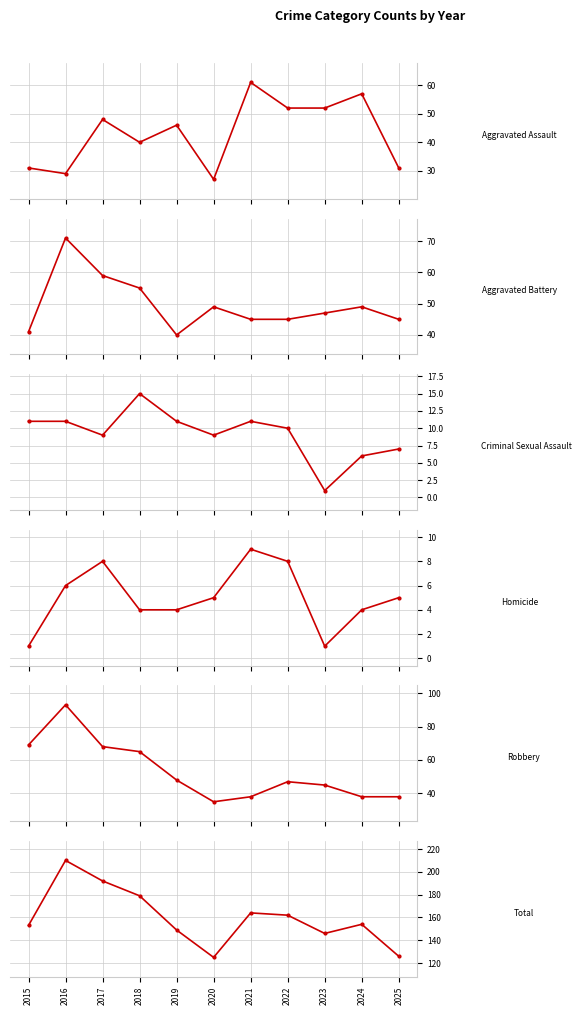

Reading right to left, what are all the values shown in this chart?

Aggravated Assault: 31	57	52	52	61	27	46	40	48	29	31
Aggravated Battery: 45	49	47	45	45	49	40	55	59	71	41
Criminal Sexual Assault: 7	6	1	10	11	9	11	15	9	11	11
Homicide: 5	4	1	8	9	5	4	4	8	6	1
Robbery: 38	38	45	47	38	35	48	65	68	93	69
Total: 126	154	146	162	164	125	149	179	192	210	153